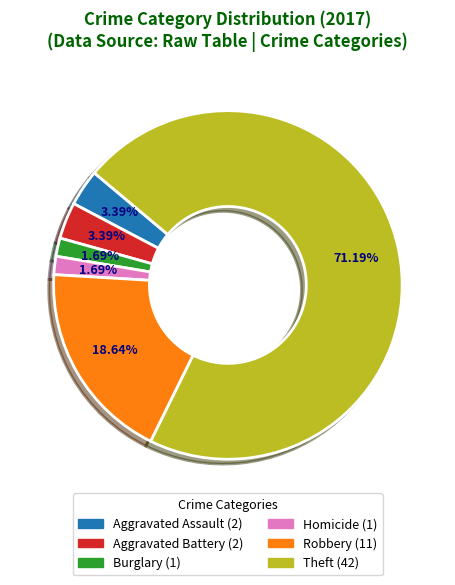

How many slices are in this pie chart?

6